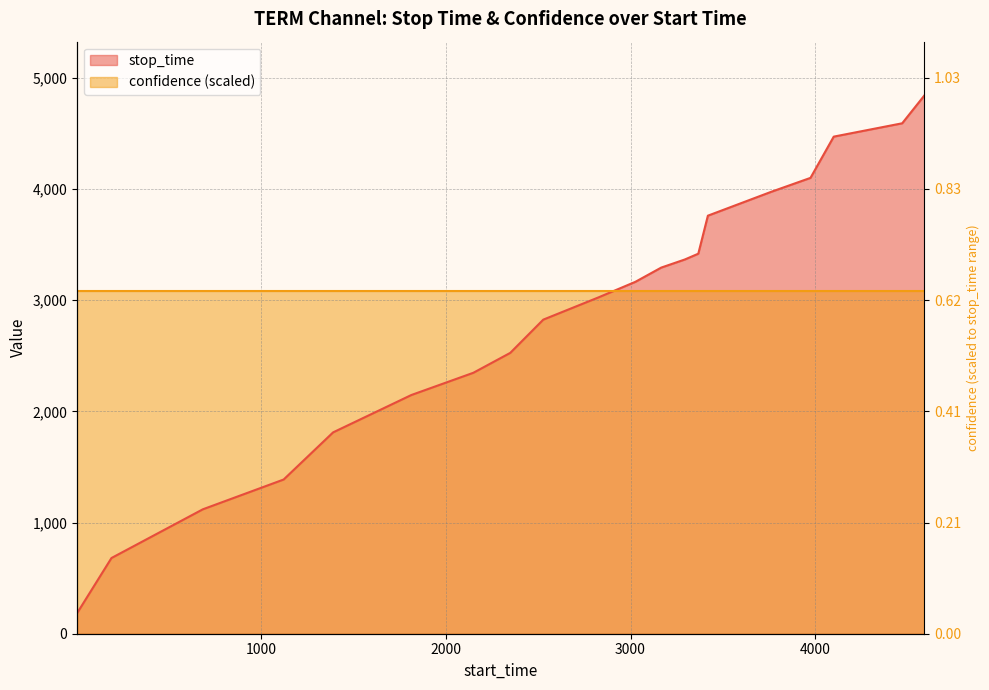

What is the smallest value displayed?

186